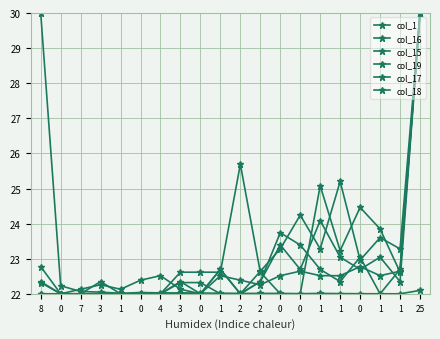

How many lines are shown in the chart?

6